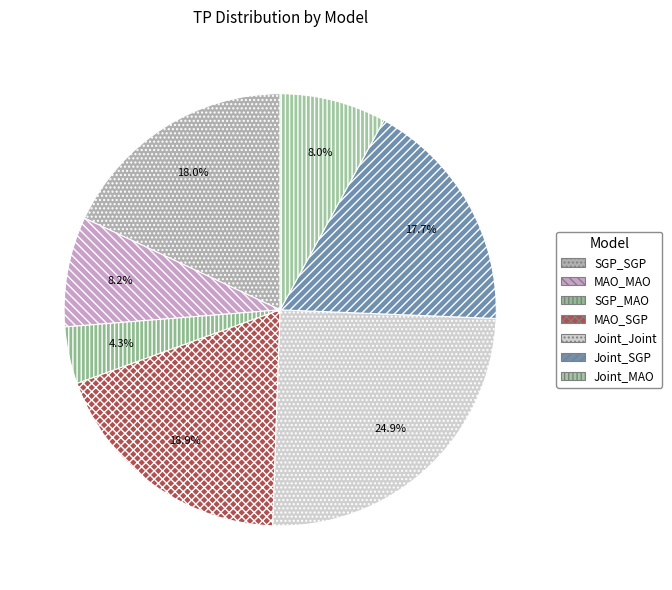

What percentage is the Joint_Joint slice, to the nearest percent?

25%